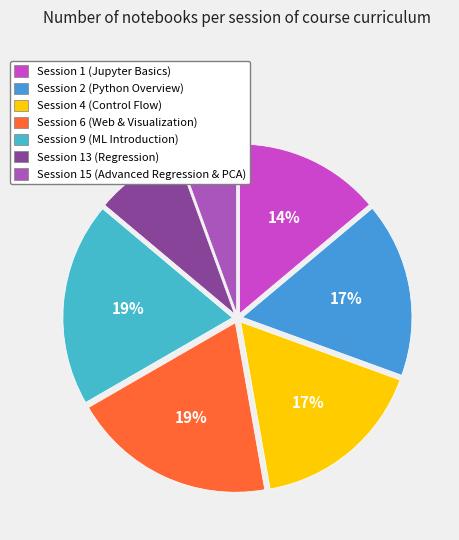

How many segments does this pie chart have?

7